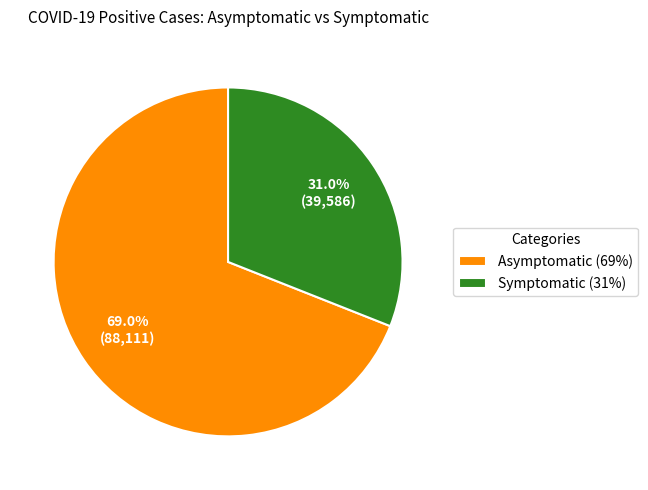

How many segments does this pie chart have?

2